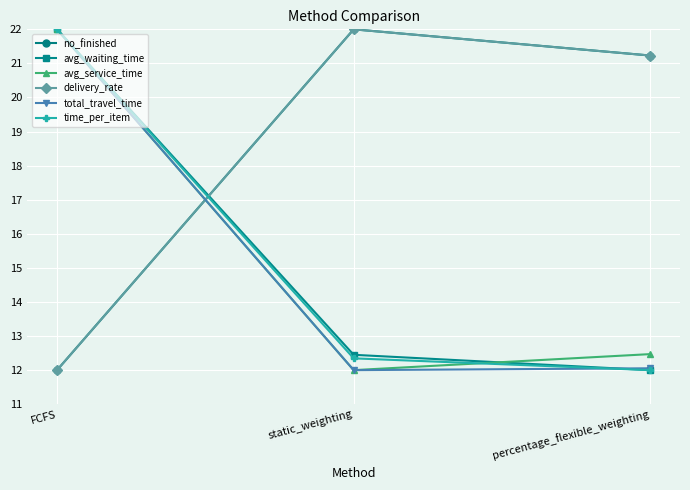

What is the value of the total_travel_time point at the 3rd from the left?

12.1